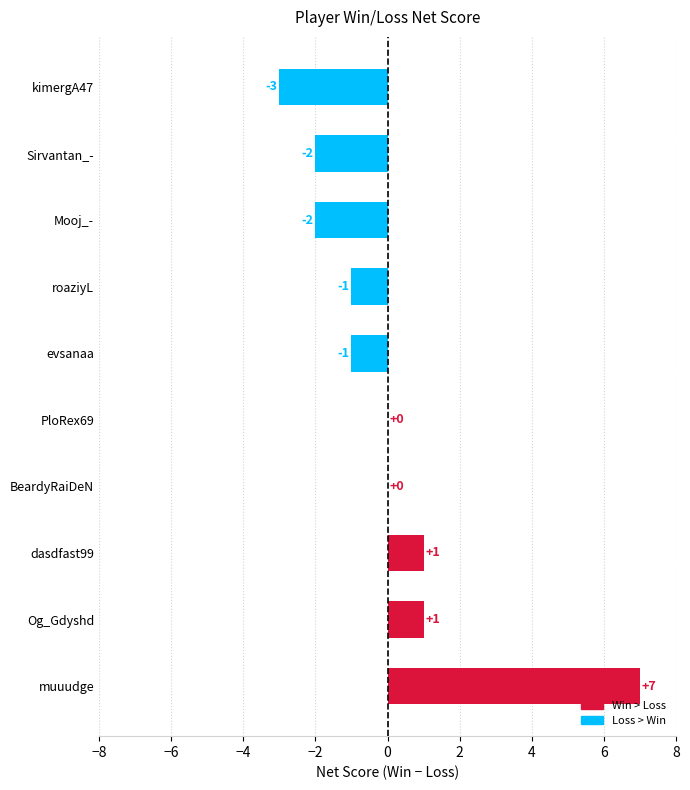

Is it true that the value at evsanaa is -2?

False